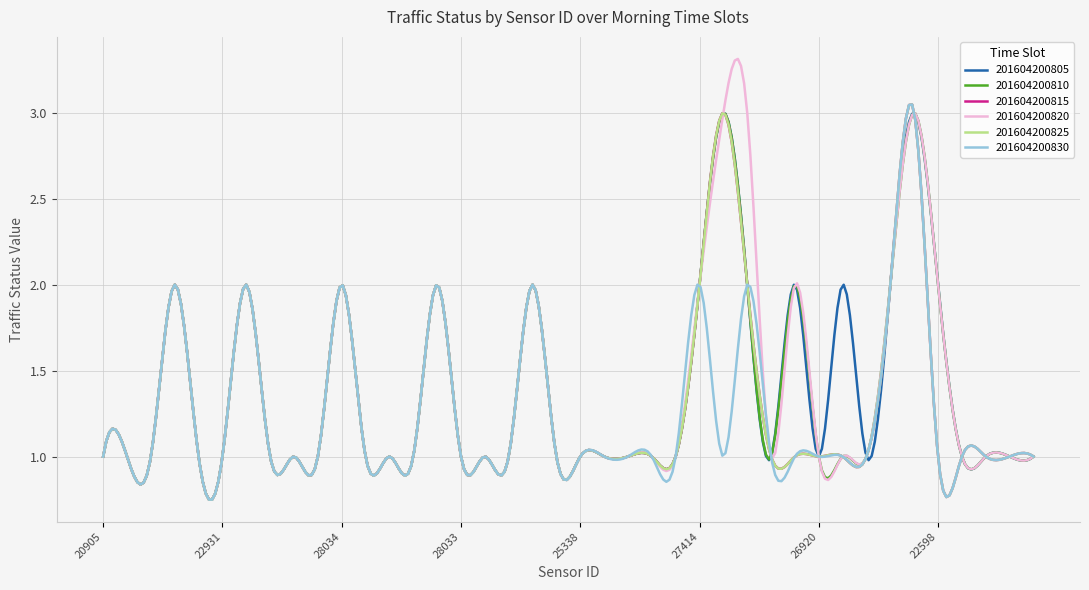

How many lines are shown in the chart?

6